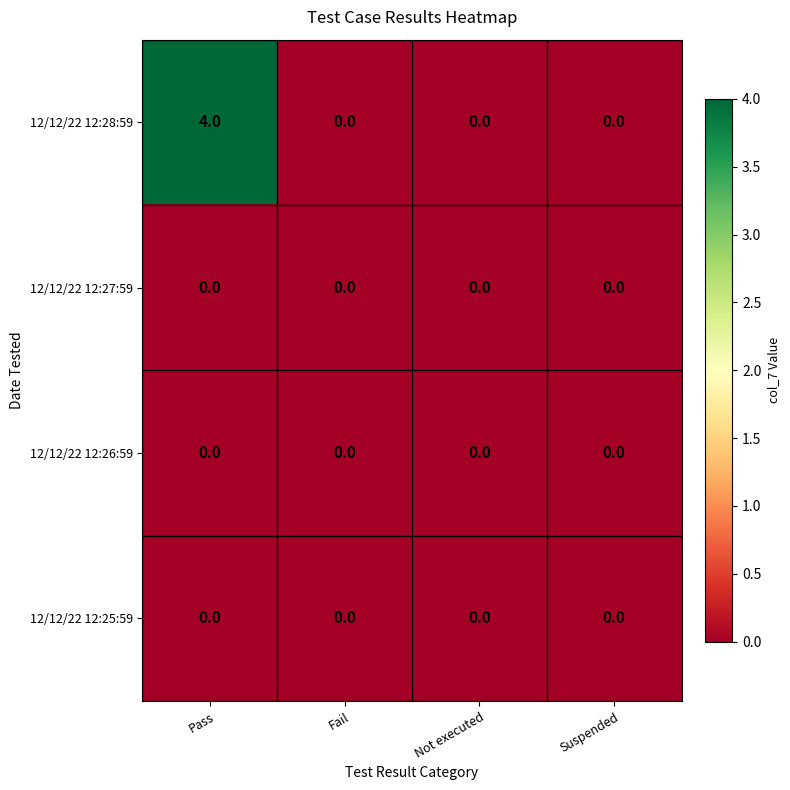

Which series has the largest total across all categories?

12/12/22 12:28:59